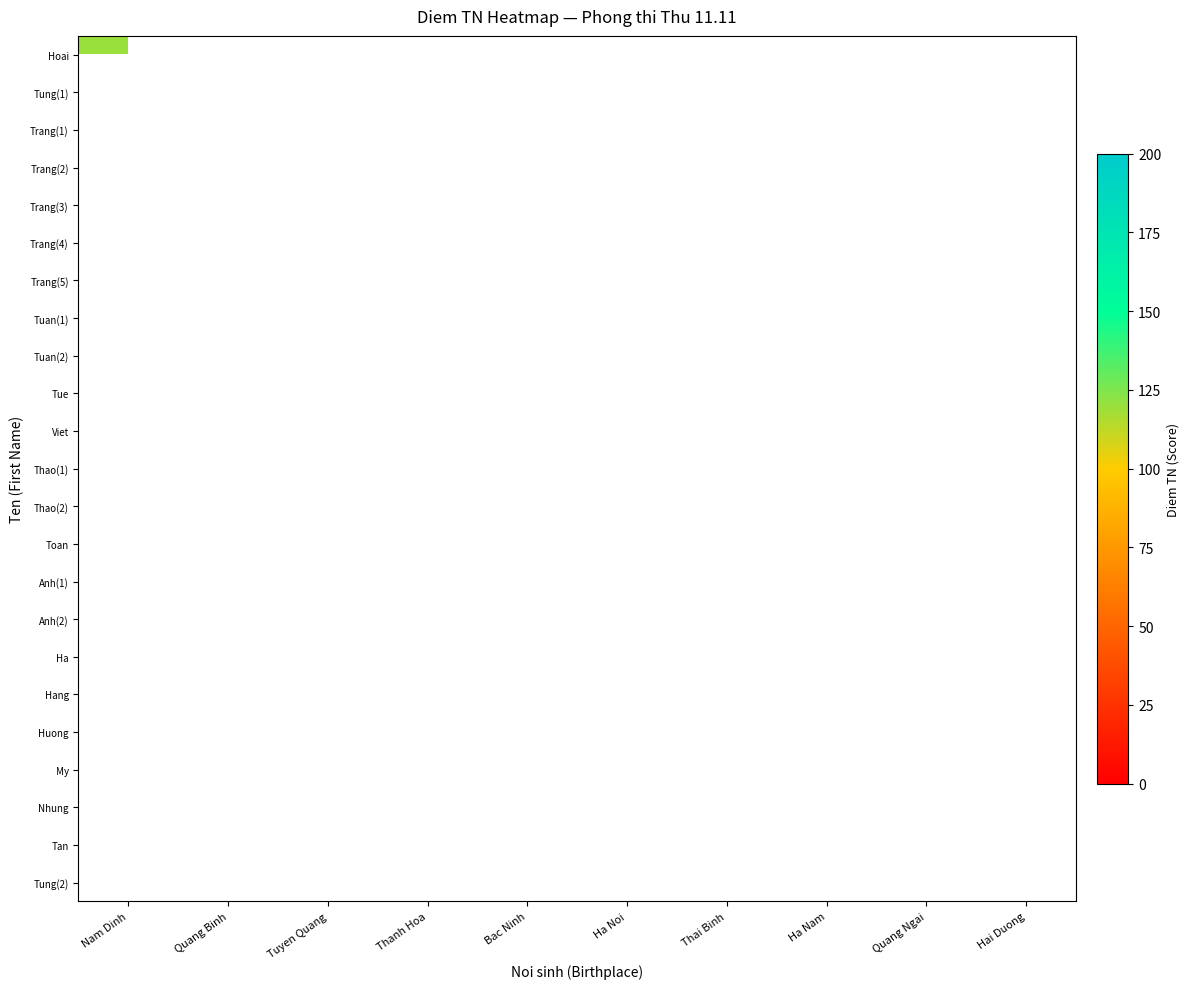

What is the greatest value displayed?

190.0